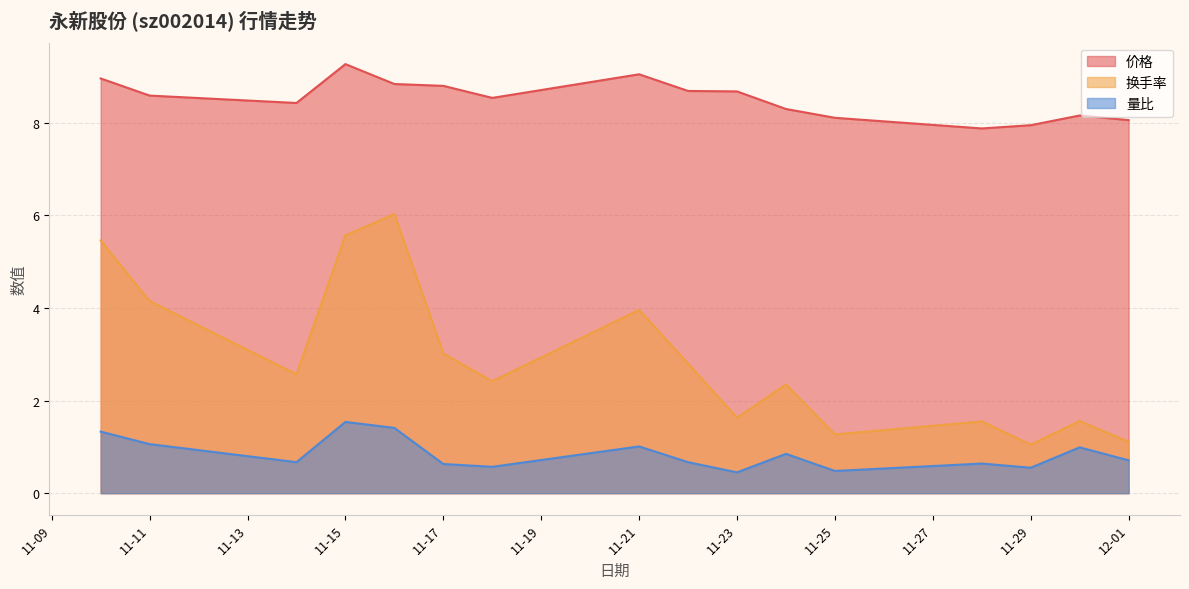

True or false: 量比 and 价格 intersect in this chart.

False